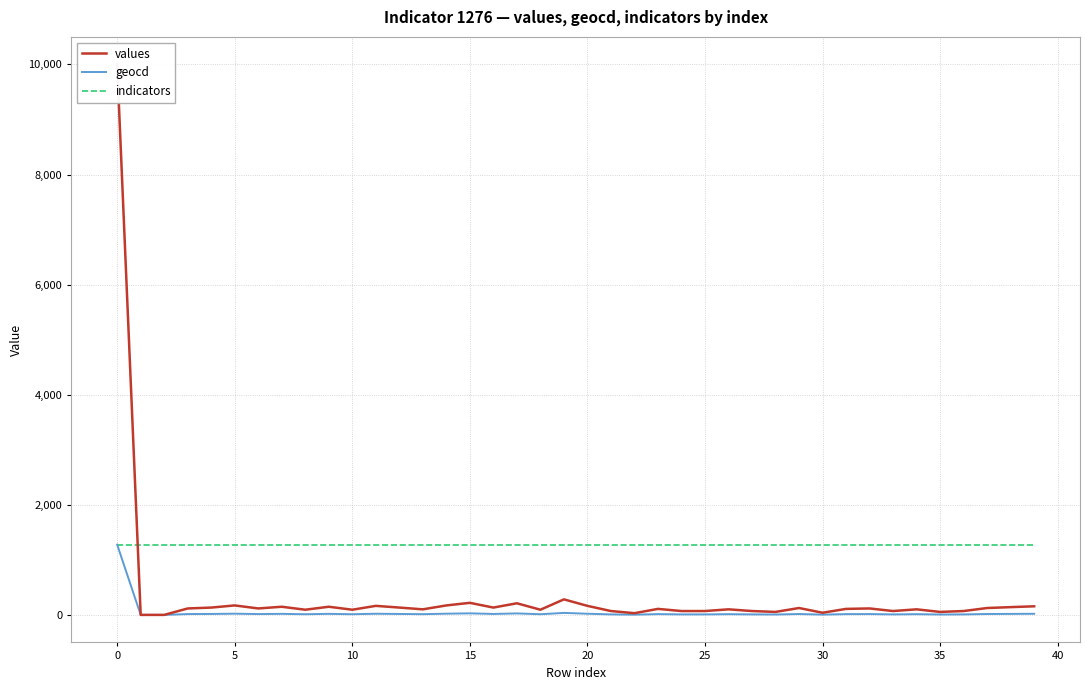

List the series in order of their overall mean, highest first.

indicators, values, geocd